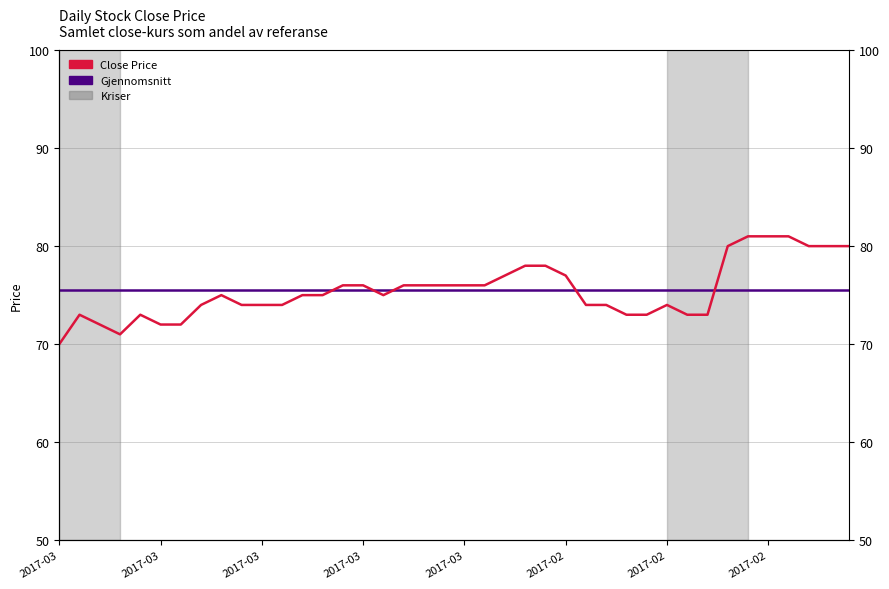

List the labels in order of value, smallest first.

2017-03-30, 2017-03-27, 2017-03-28, 2017-03-23, 2017-03-22, 2017-03-29, 2017-03-24, 2017-02-17, 2017-02-16, 2017-02-14, 2017-02-13, 2017-03-21, 2017-03-16, 2017-03-15, 2017-03-14, 2017-02-21, 2017-02-20, 2017-02-15, 2017-03-17, 2017-03-13, 2017-03-10, 2017-03-07, 2017-03-09, 2017-03-08, 2017-03-06, 2017-03-03, 2017-03-02, 2017-03-01, 2017-02-28, 2017-02-27, 2017-02-22, 2017-02-24, 2017-02-23, 2017-02-10, 2017-02-06, 2017-02-03, 2017-02-02, 2017-02-09, 2017-02-08, 2017-02-07